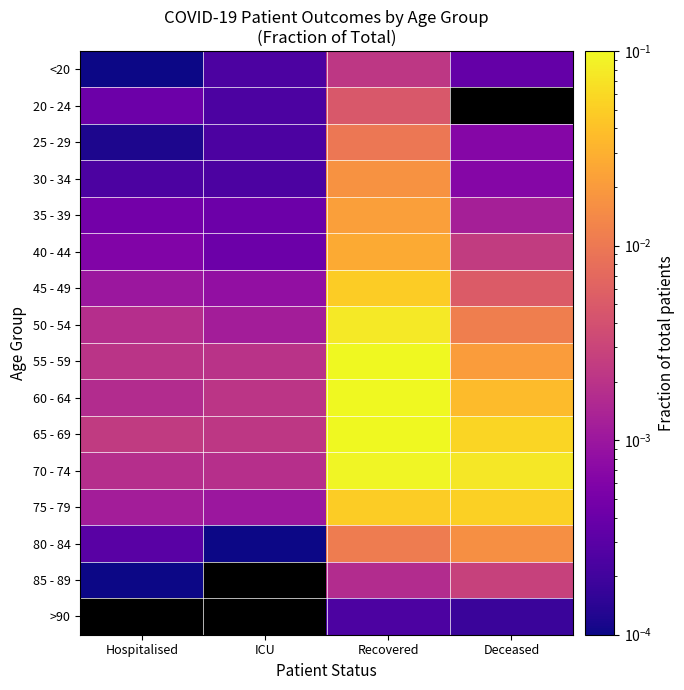

Is it true that 70 - 74 equals 0.0 at Recovered?

False